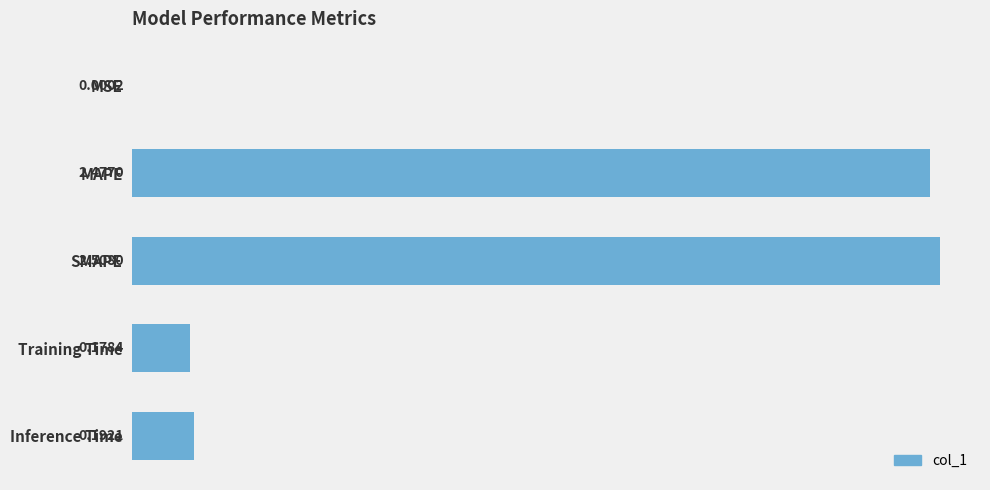

What is the sum of the values at MAPE and Training Time?

2.7